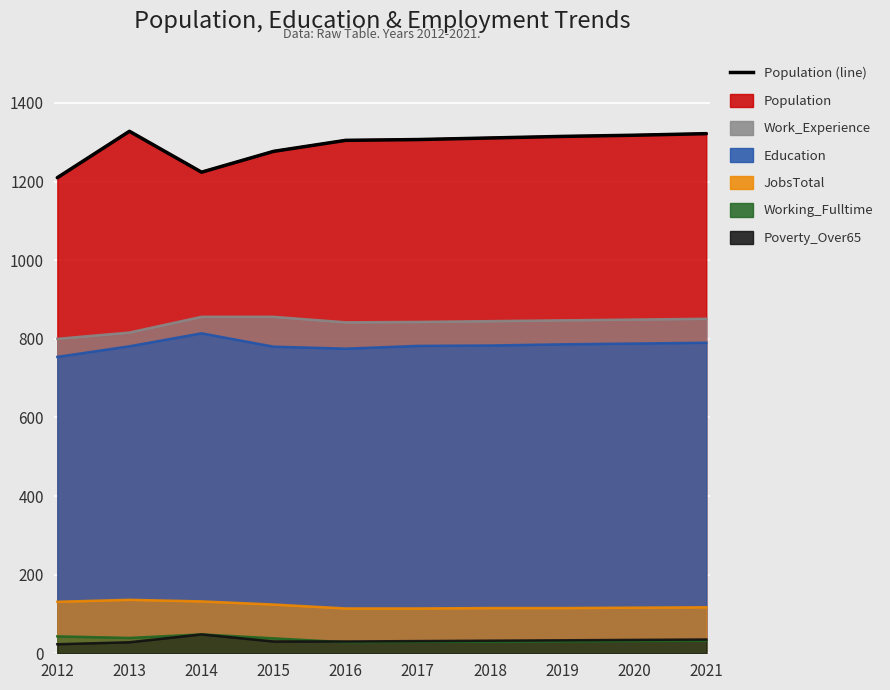

What is the sum of the JobsTotal values at 2012 and 2019?

246